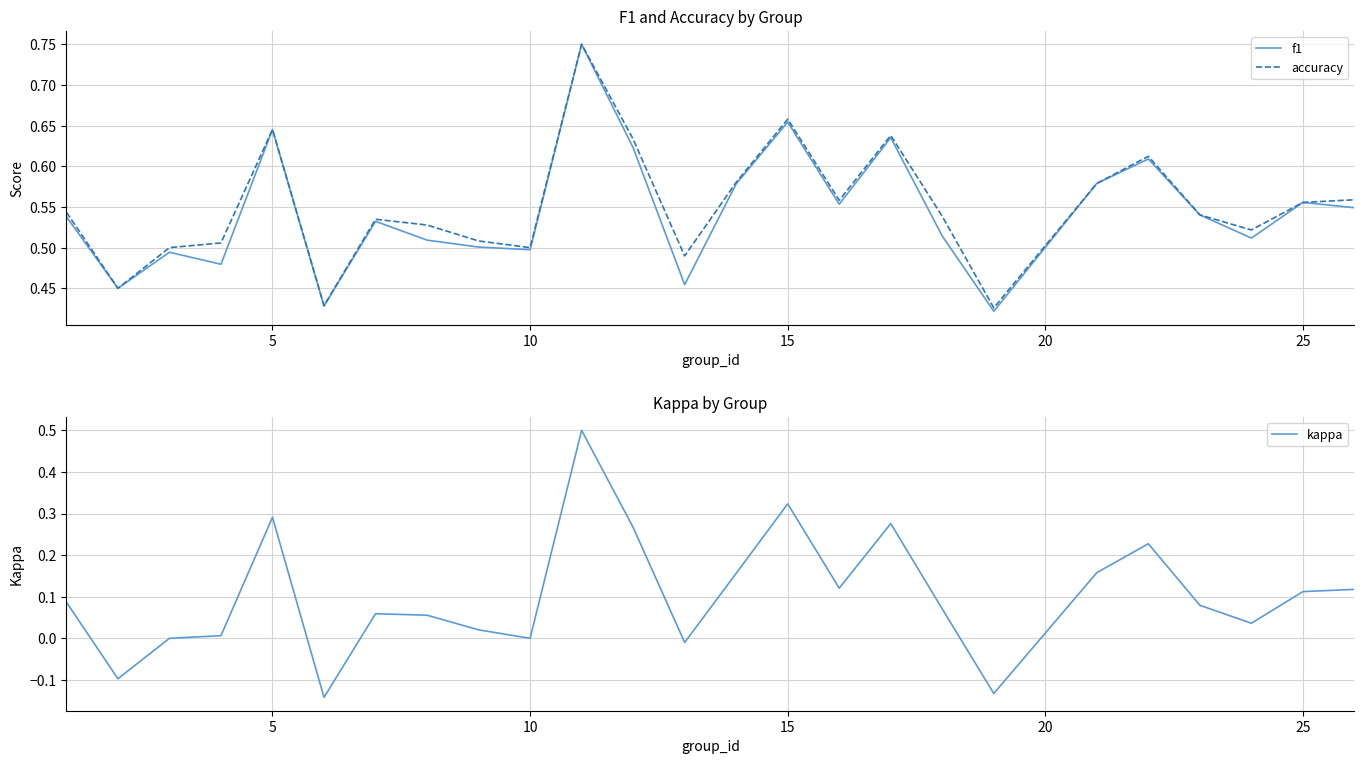

What is the maximum value for kappa?

0.5